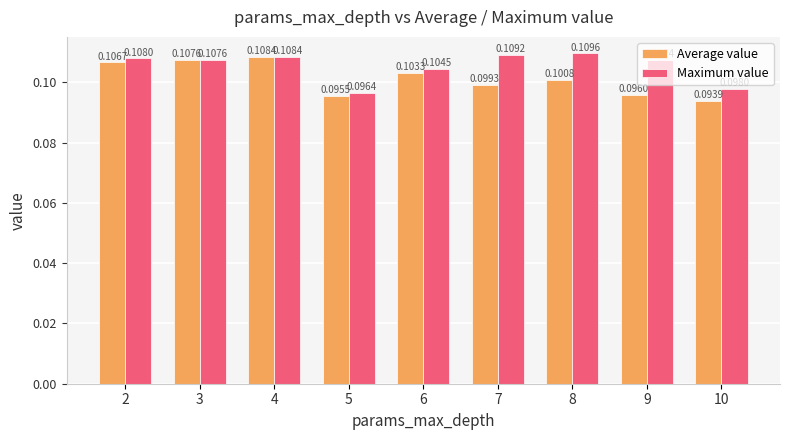

At 5, list the series in order from largest to smallest.

Maximum value, Average value